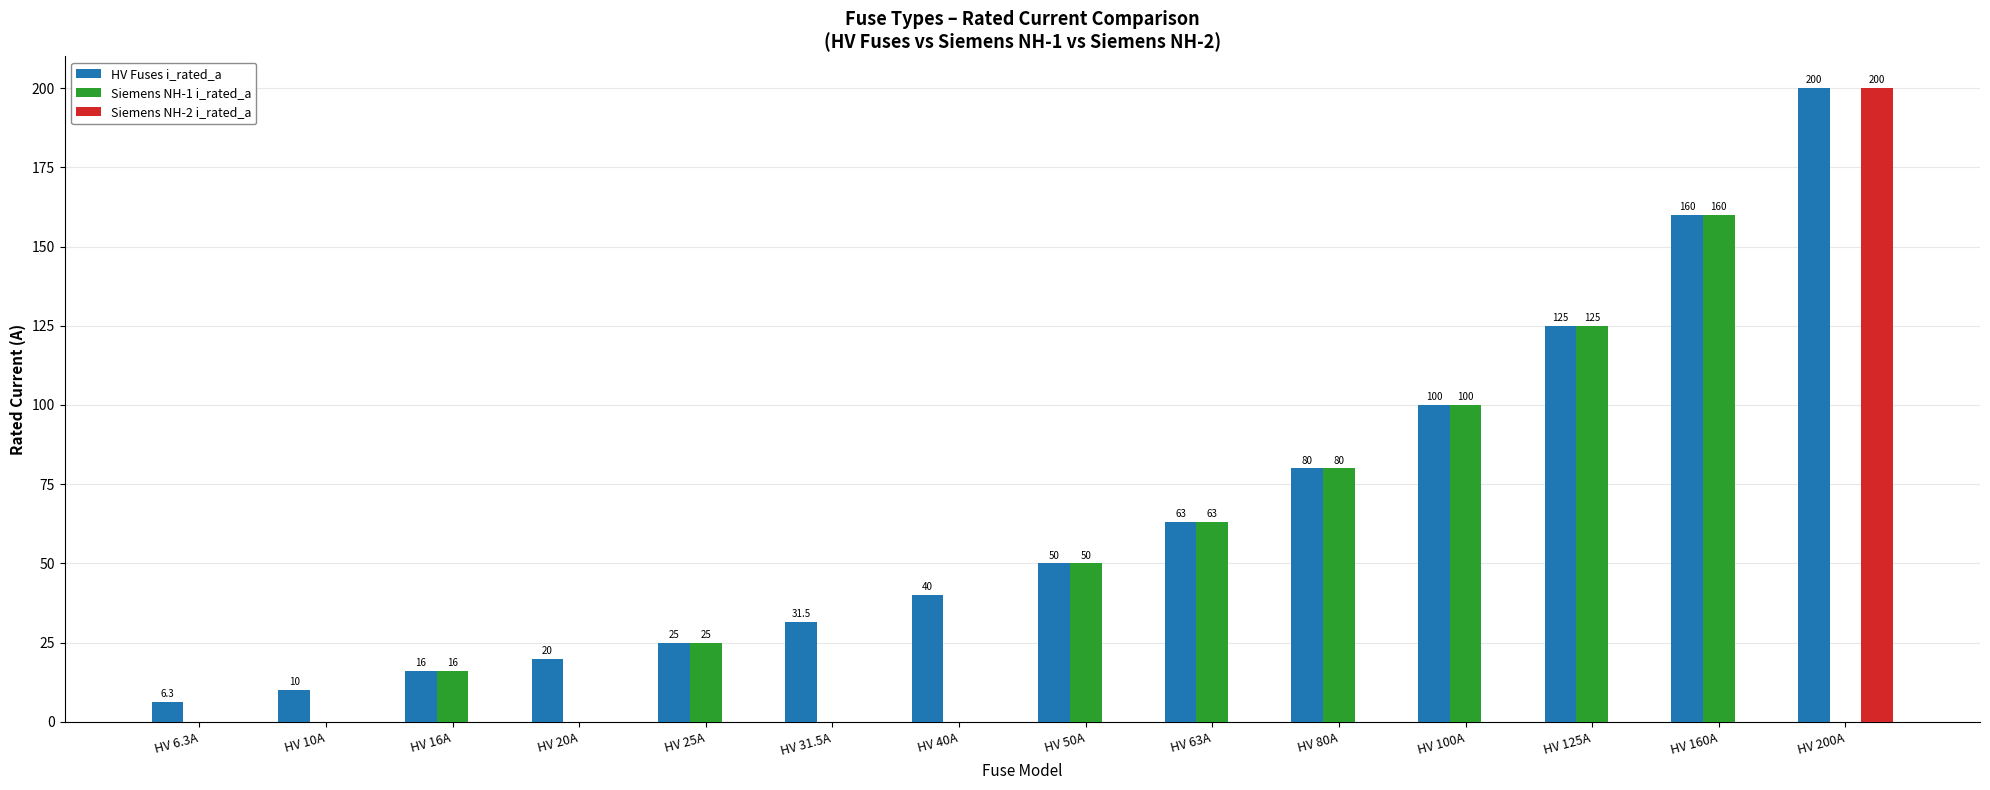

How many distinct data groups are displayed?

3